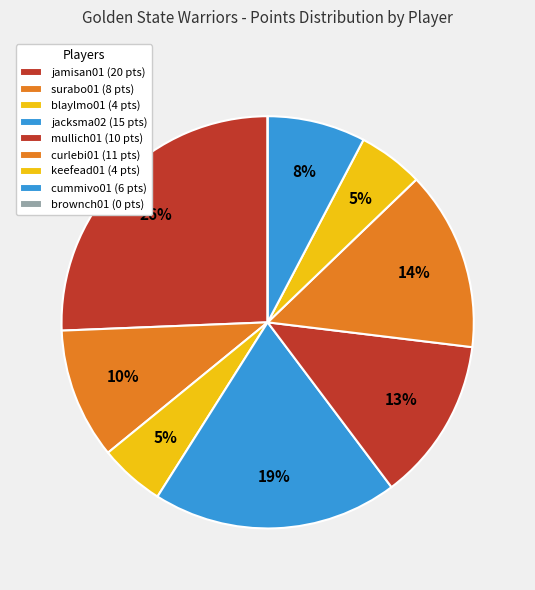

The jamisan01 slice represents 26% of the pie. True or false?

True